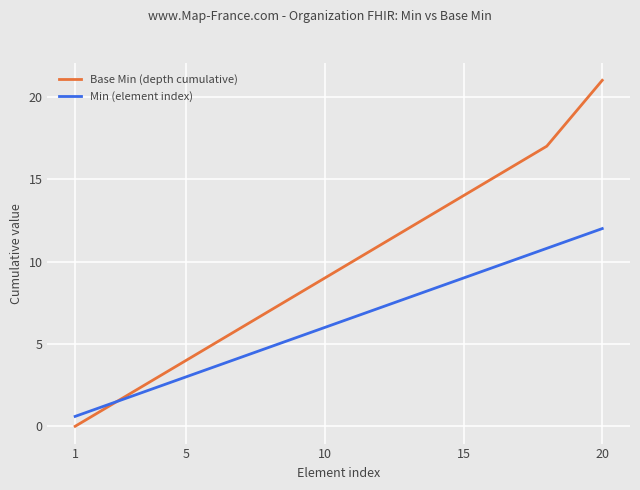

What are all the series names shown in the legend?

Base Min (depth cumulative), Min (element index)